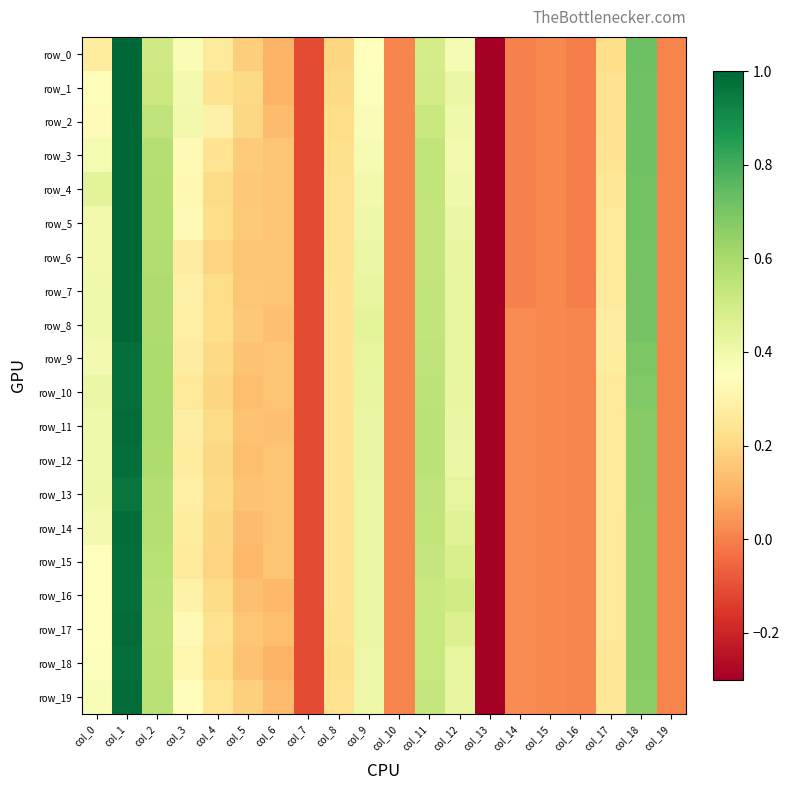

At which label does row_13 first exceed 0?

col_0